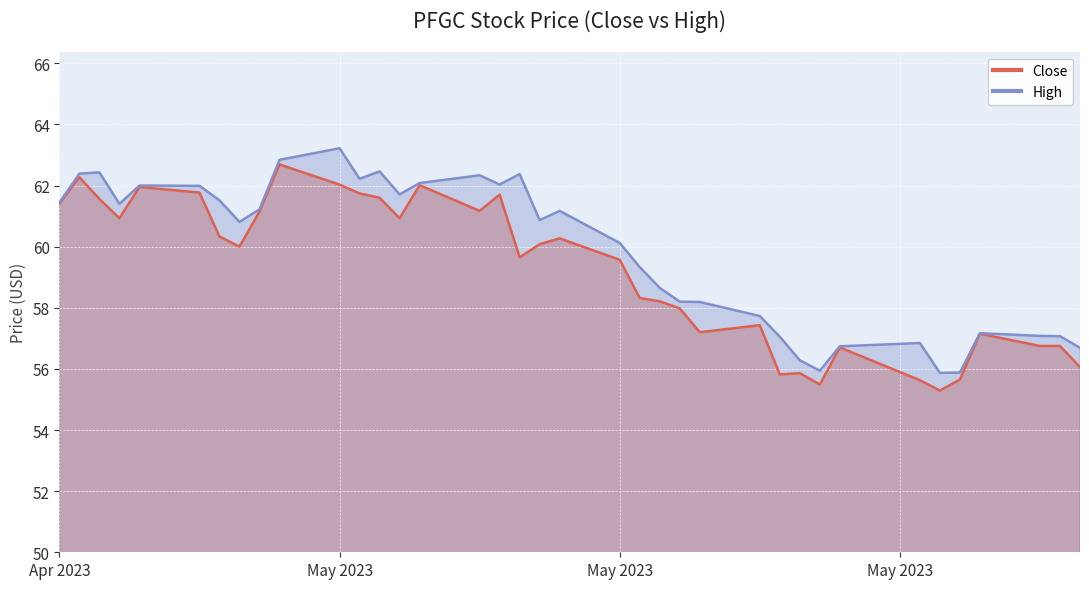

List the series in order of their peak value, lowest first.

Close, High